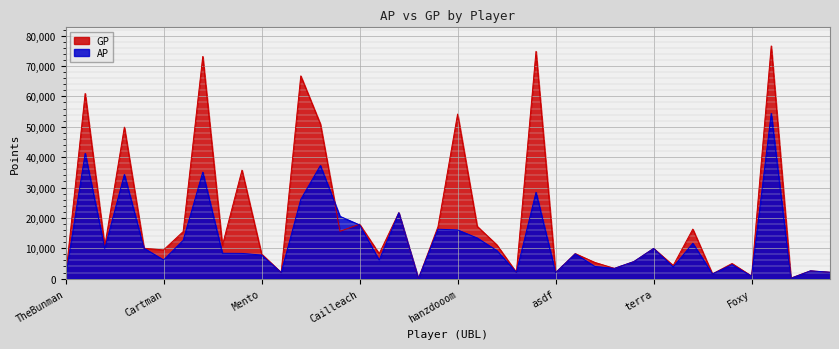

In AP, how many points are lower than both neighbors (excluding endpoints)?

12